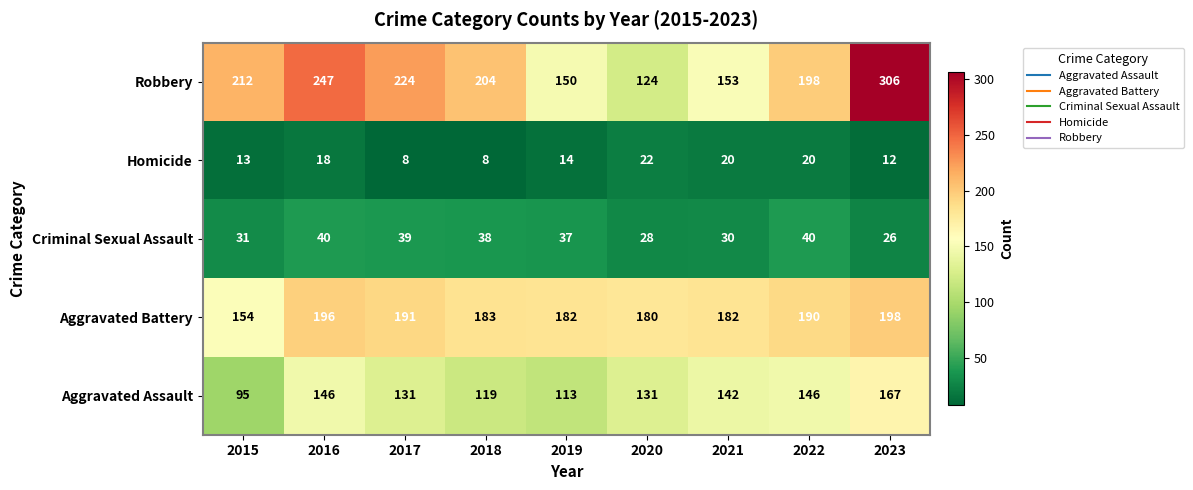

True or false: Criminal Sexual Assault has a value of 20 at 2022.

False